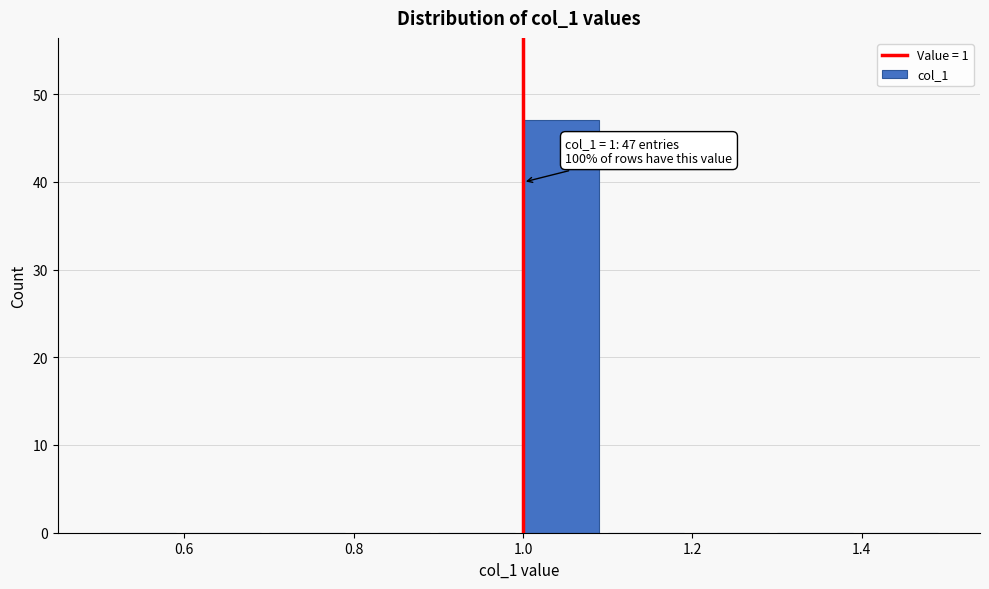

Over which range of the x-axis is the bar tallest?

1.0 to 1.1